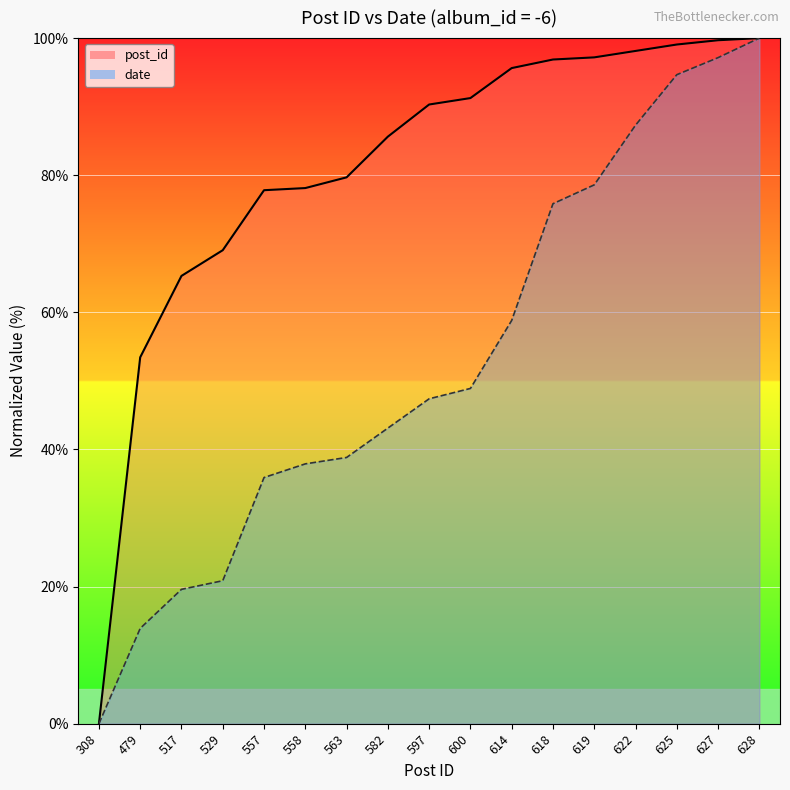

Which series has the widest spread of values?

post_id